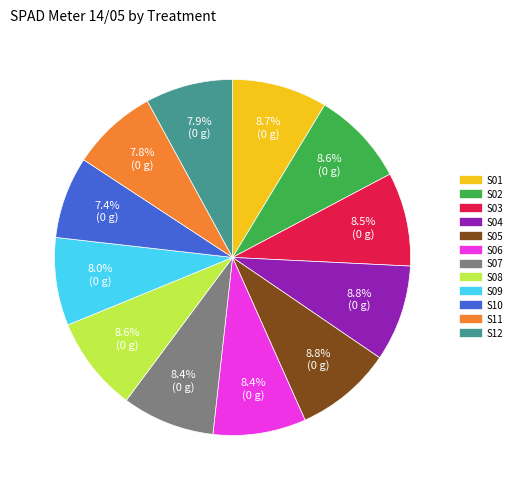

How many slices are in this pie chart?

12